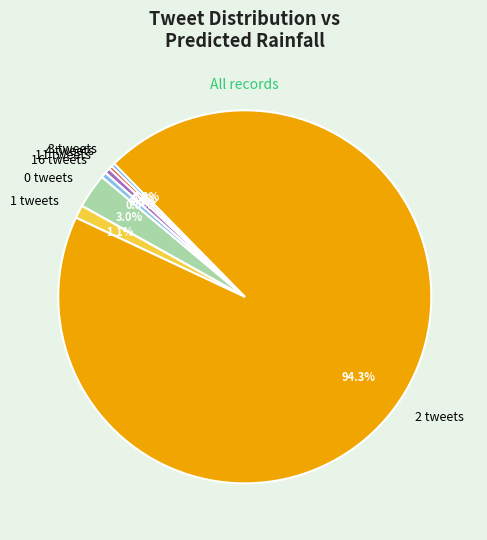

Combined, what portion of the pie is 0 tweets and 2 tweets?

97.3%